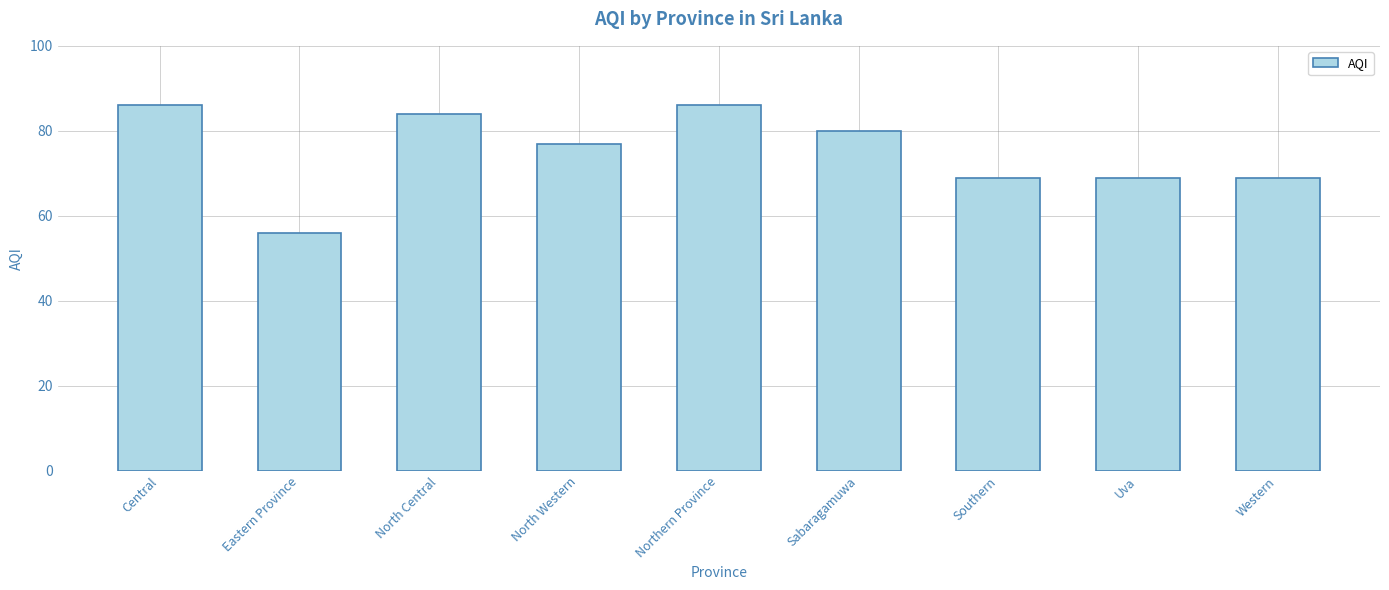

The chart shows a value of 69 at Southern. True or false?

True